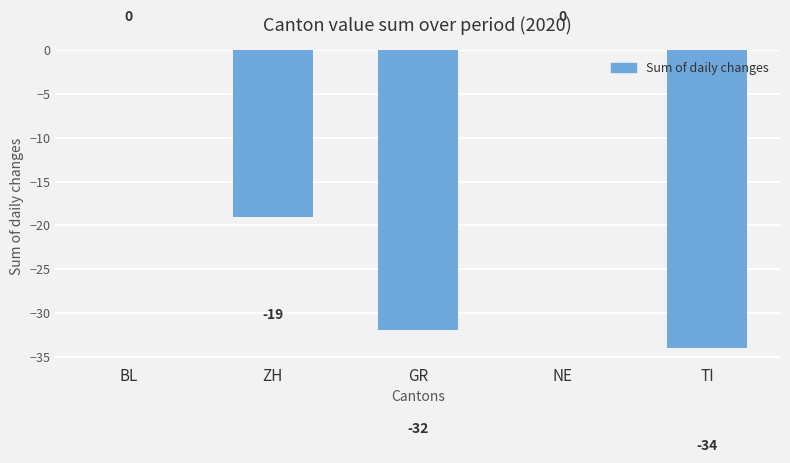

True or false: the data shows -43 at GR.

False